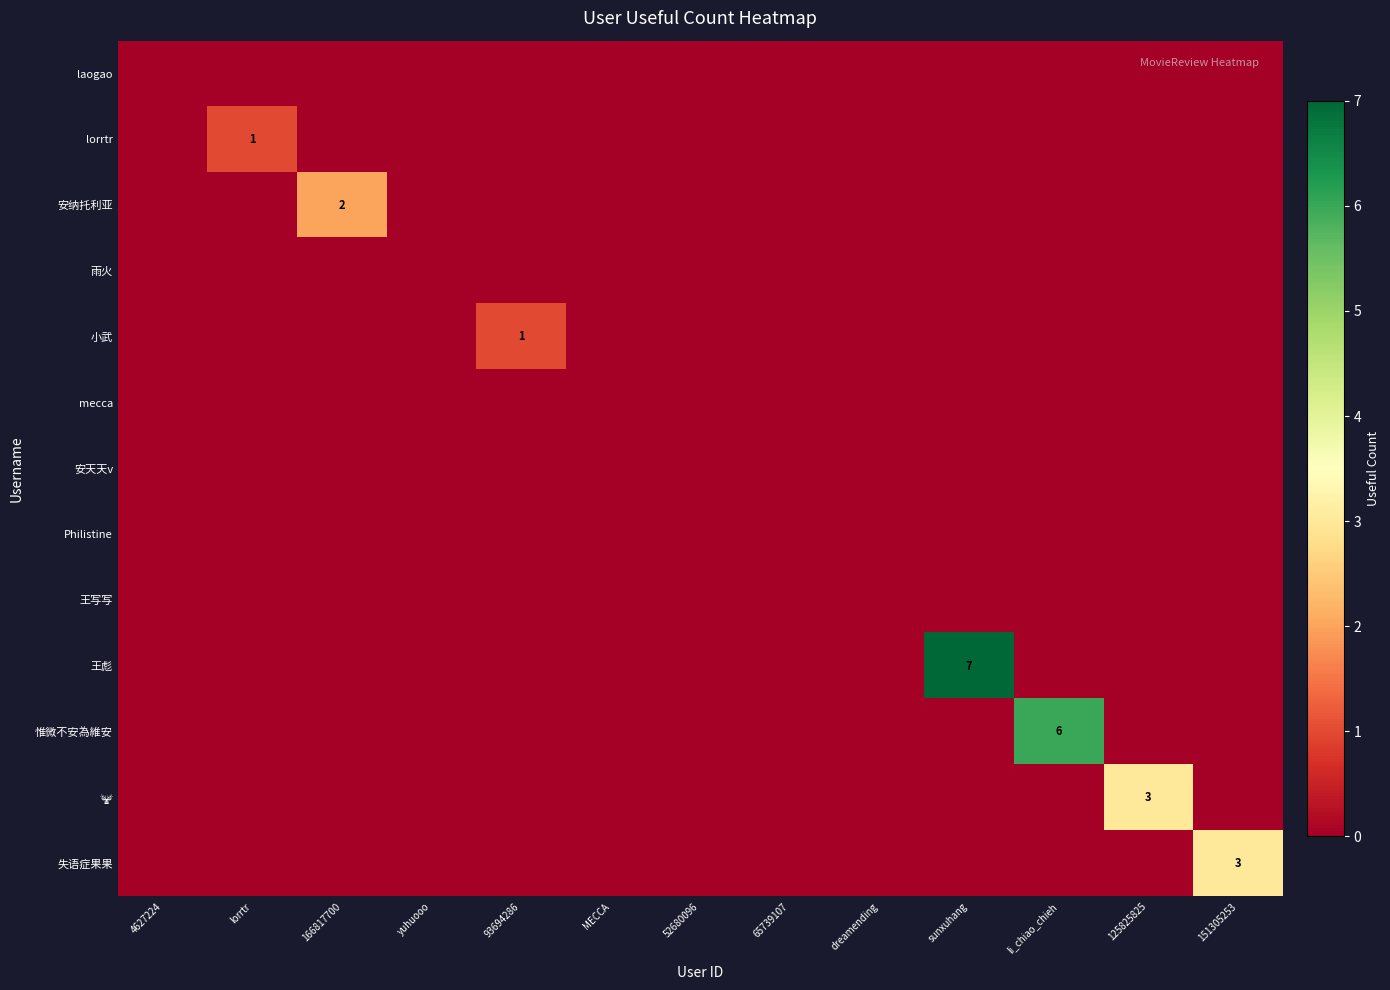

Which series has the largest range (max minus min)?

王彪